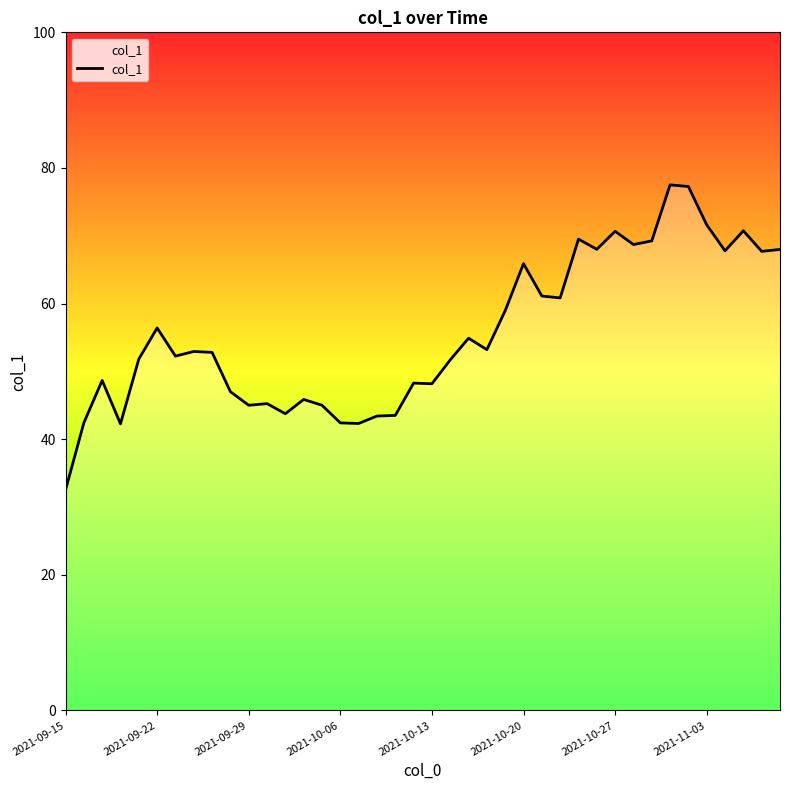

What is the greatest value displayed?

77.5